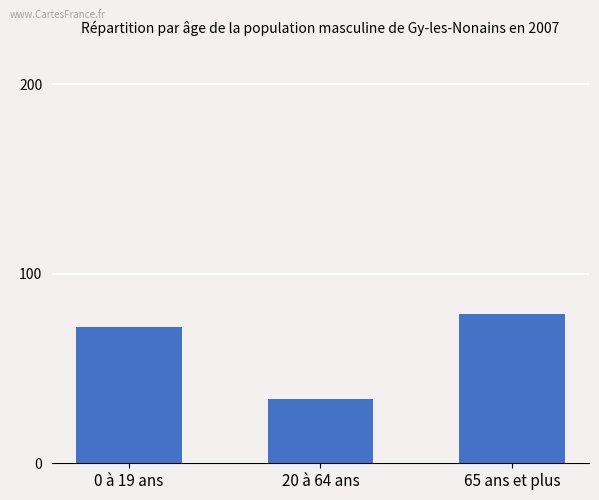

Approximately how many times larger is the value at 65 ans et plus compared to 20 à 64 ans?

2.3